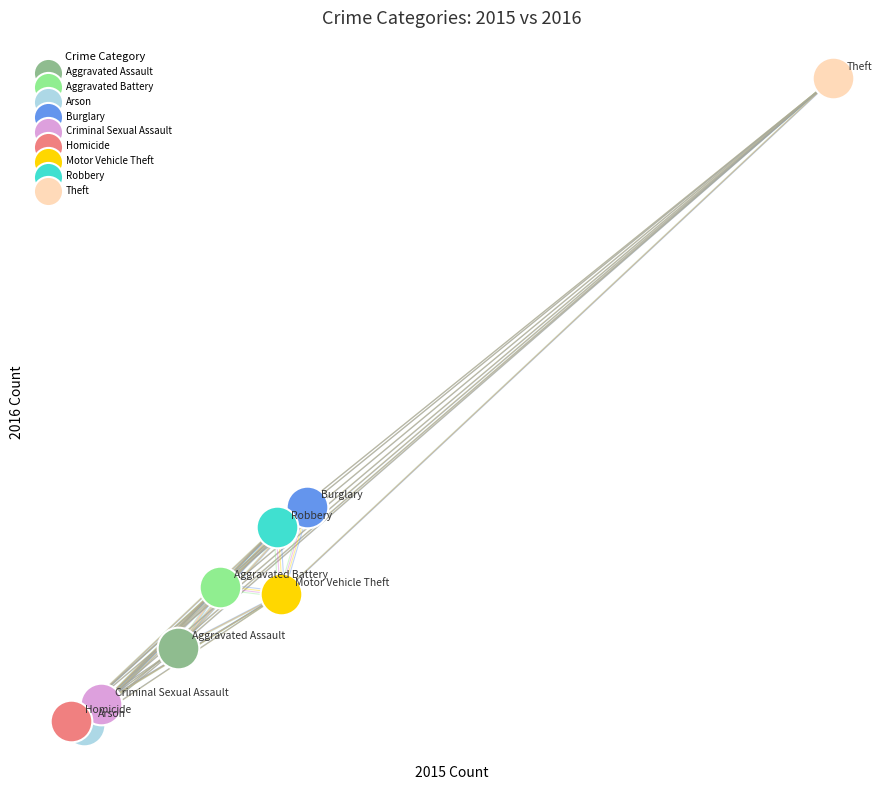

What are all the series names shown in the legend?

Aggravated Assault, Aggravated Battery, Arson, Burglary, Criminal Sexual Assault, Homicide, Motor Vehicle Theft, Robbery, Theft